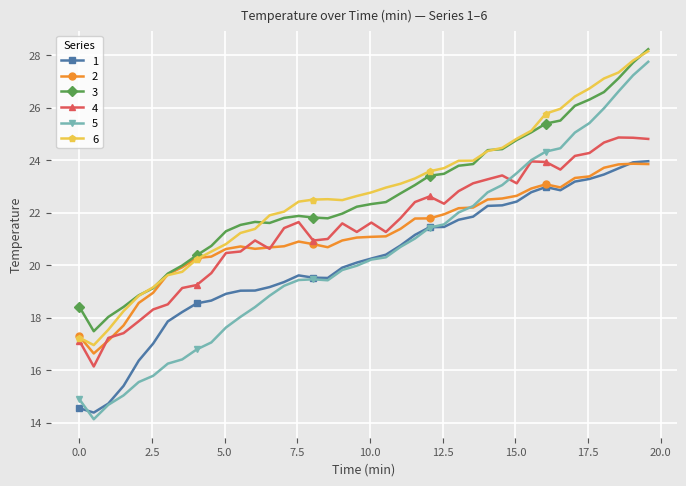

What is the value of the 6 point at the 22nd from the left?

23.0